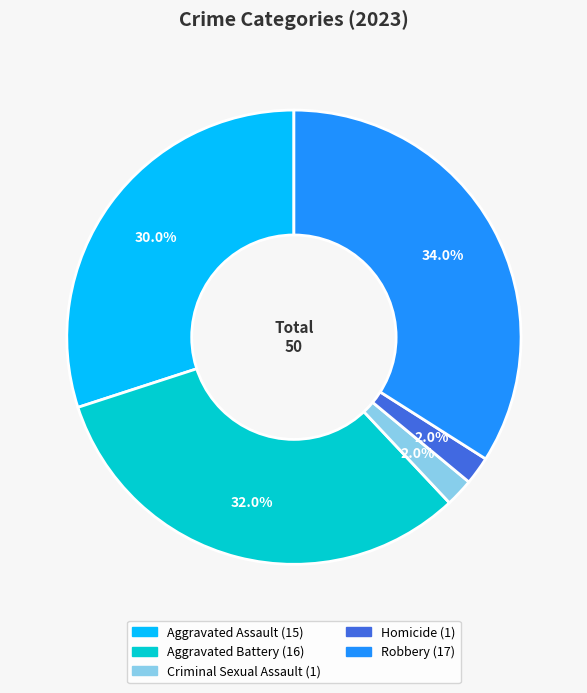

Between Aggravated Battery and Aggravated Assault, which is larger?

Aggravated Battery